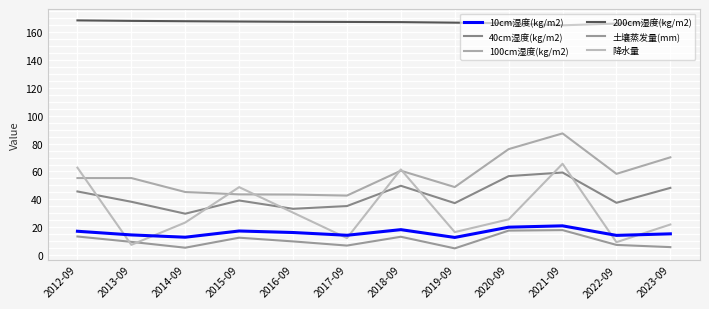

Where does the 200cm湿度(kg/m2) series first go above 167?

2012-09